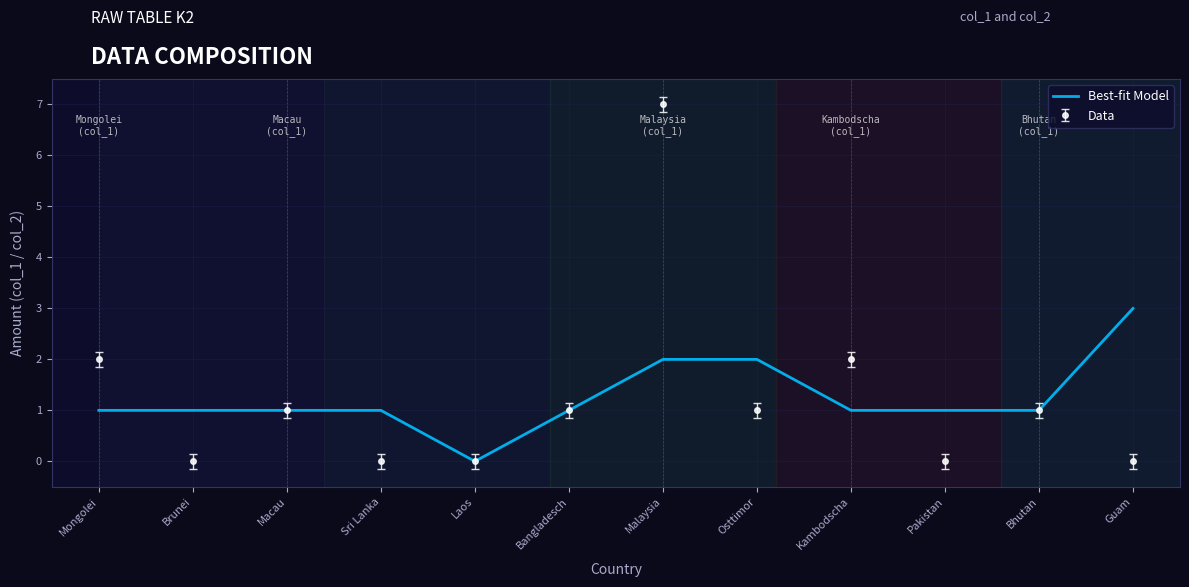

Rank the series by their maximum value, from highest to lowest.

Data, Best-fit Model